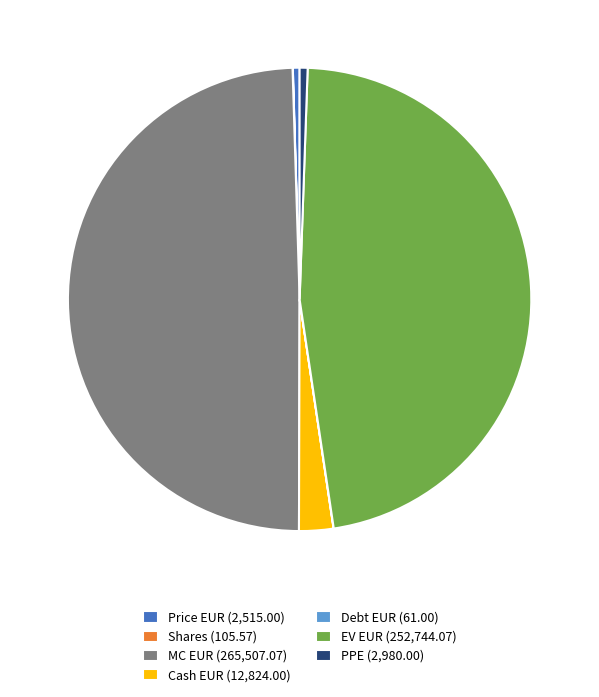

Between Cash EUR (12,824.00) and Price EUR (2,515.00), which is larger?

Cash EUR (12,824.00)